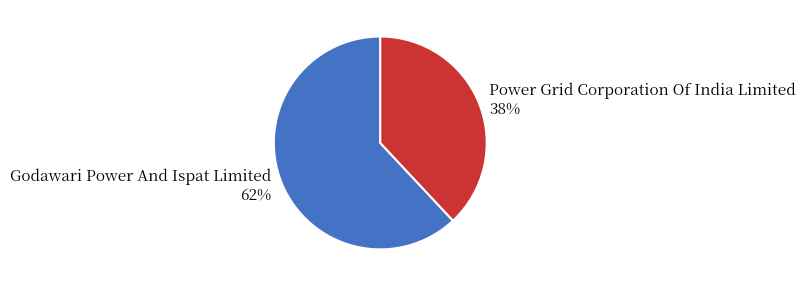

To the nearest percent, what portion does Godawari Power And Ispat Limited represent?

62%